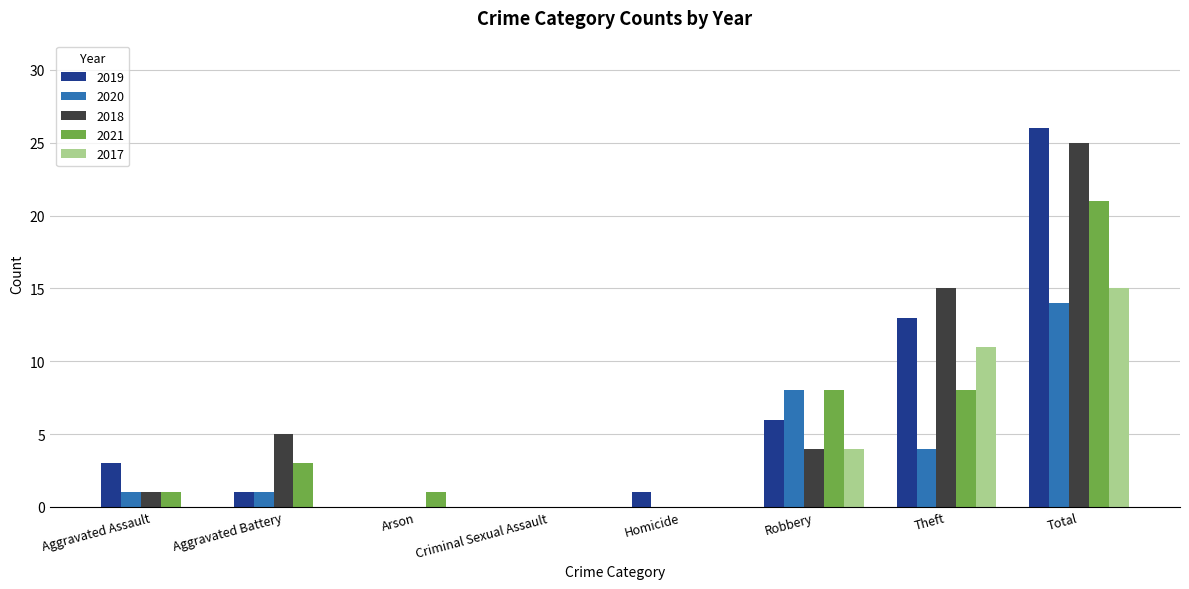

How many groups of bars are there?

8